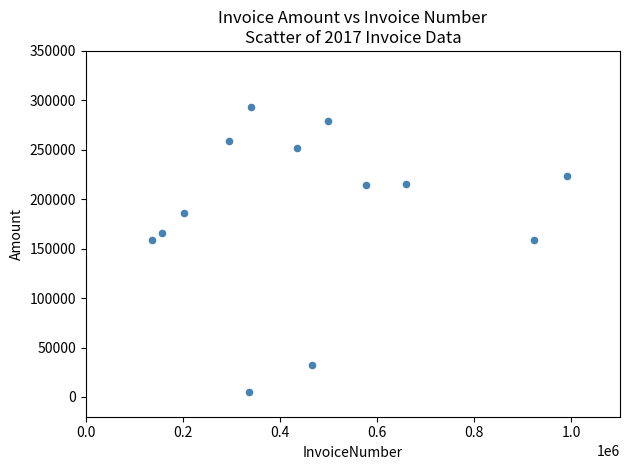

What is the range of X values (max minus min)?

854712